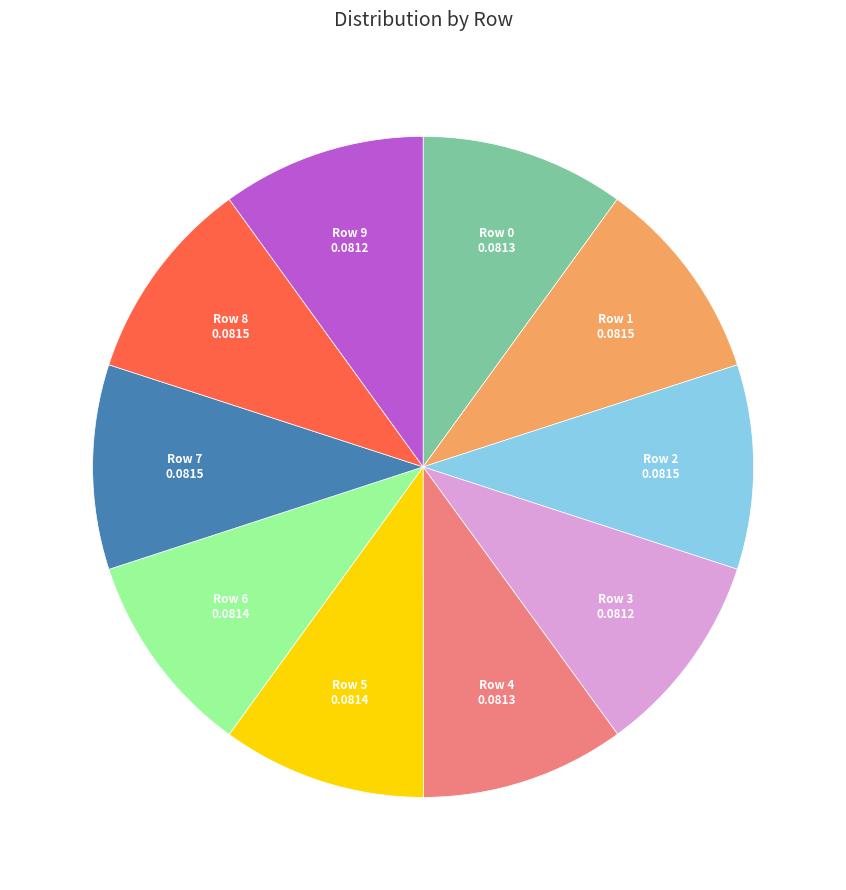

Does Row 7 account for over 50% of the chart?

No